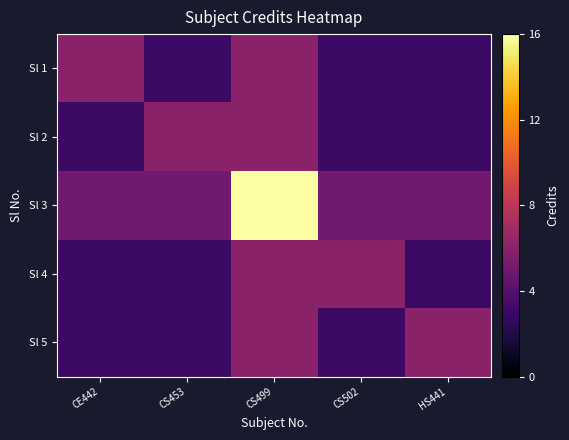

What is the maximum value shown in the chart?

16